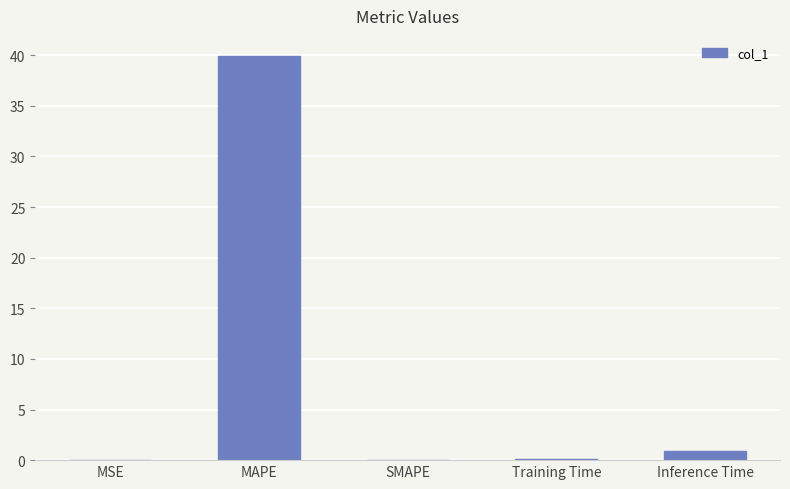

Between MSE and MAPE, which is larger?

MAPE